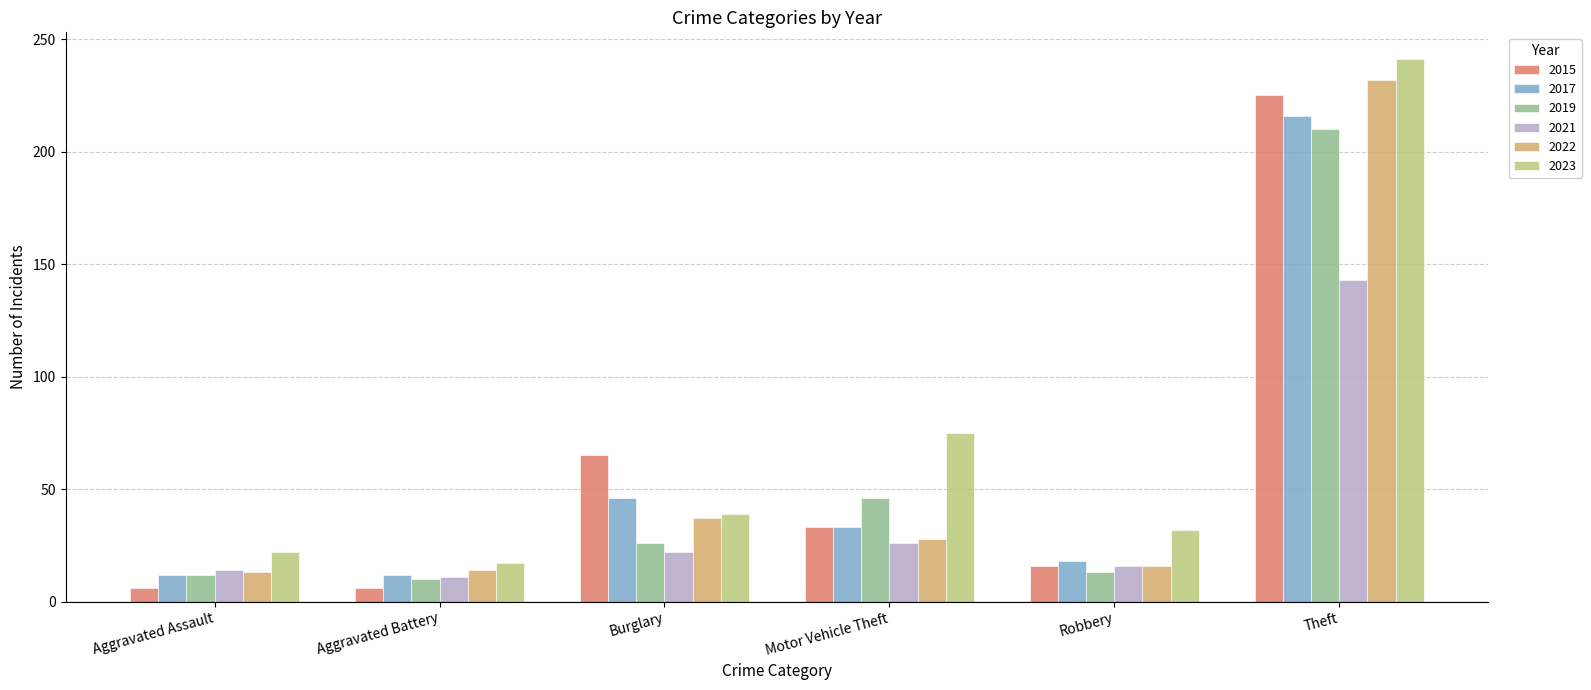

What is the difference between the maximum and second lowest values in the 2021 series?

129